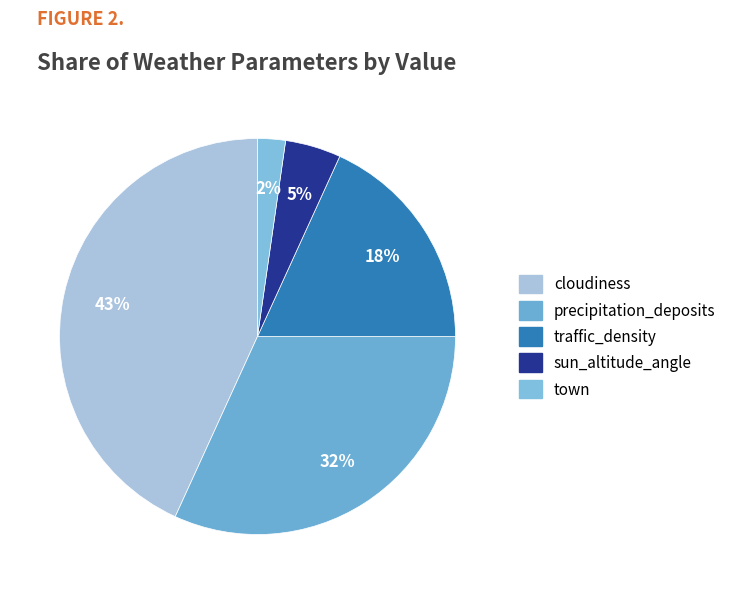

Count the number of slices in the pie.

5